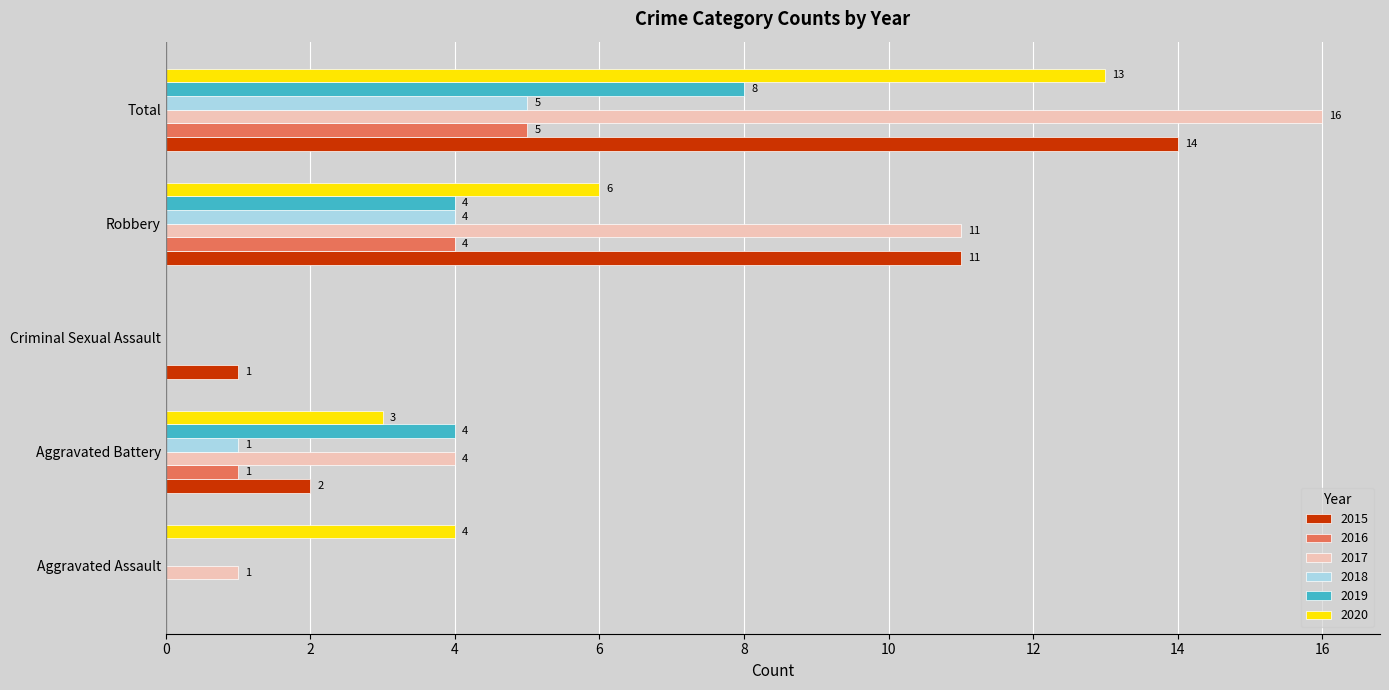

What is the total value across all series at Robbery?

40